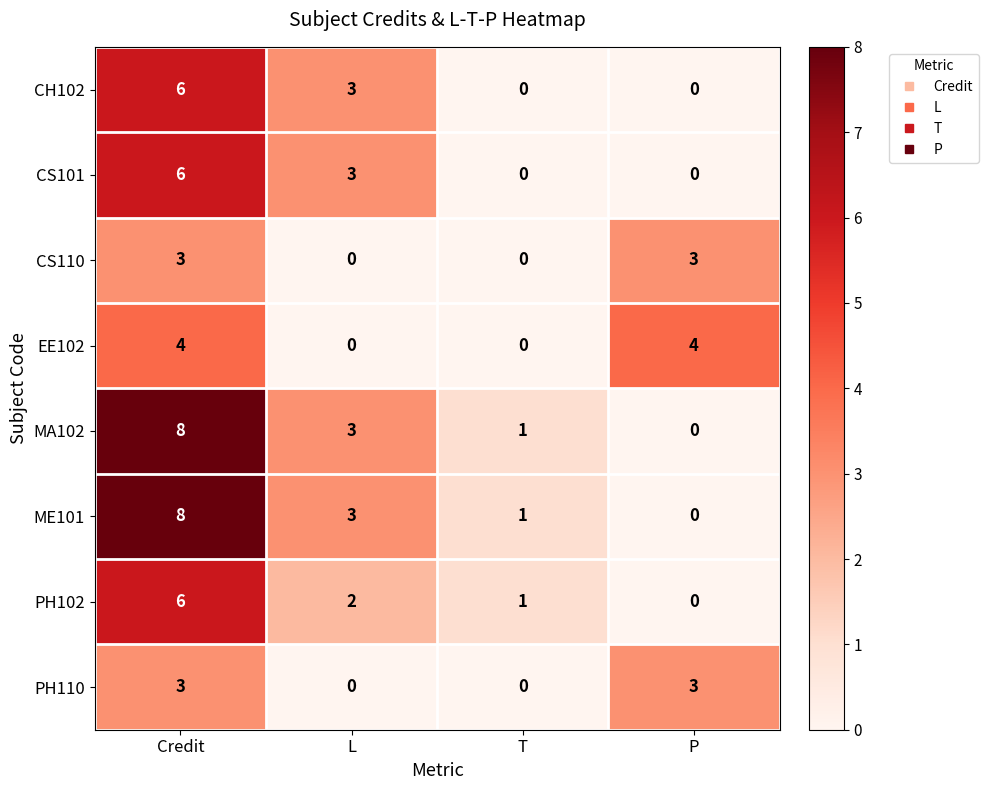

What is the difference between the highest and lowest values at P?

4